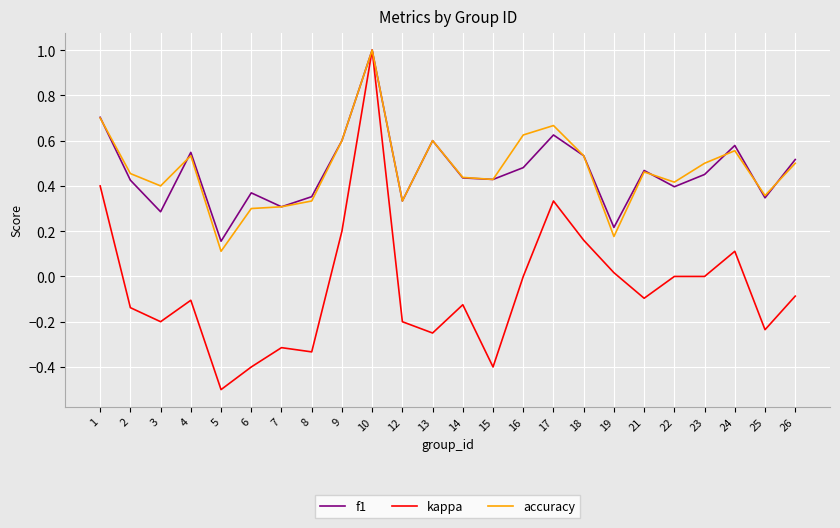

Is the value of f1 at 2 greater than the value of kappa at 24?

Yes